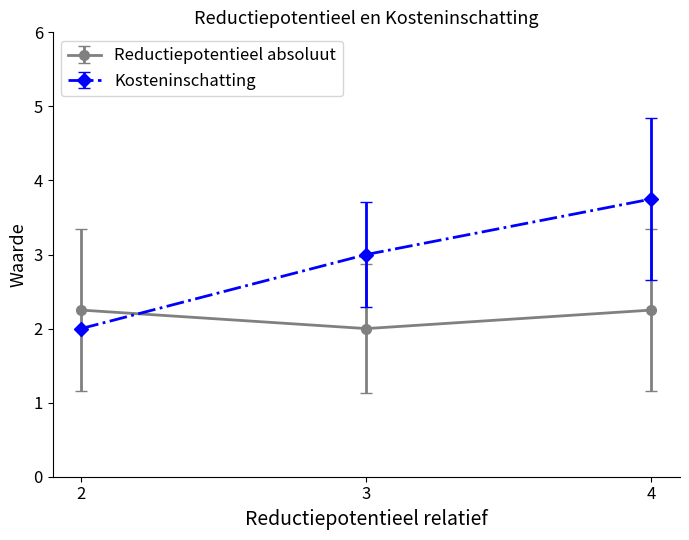

What is the sum of all Kosteninschatting values?

8.8